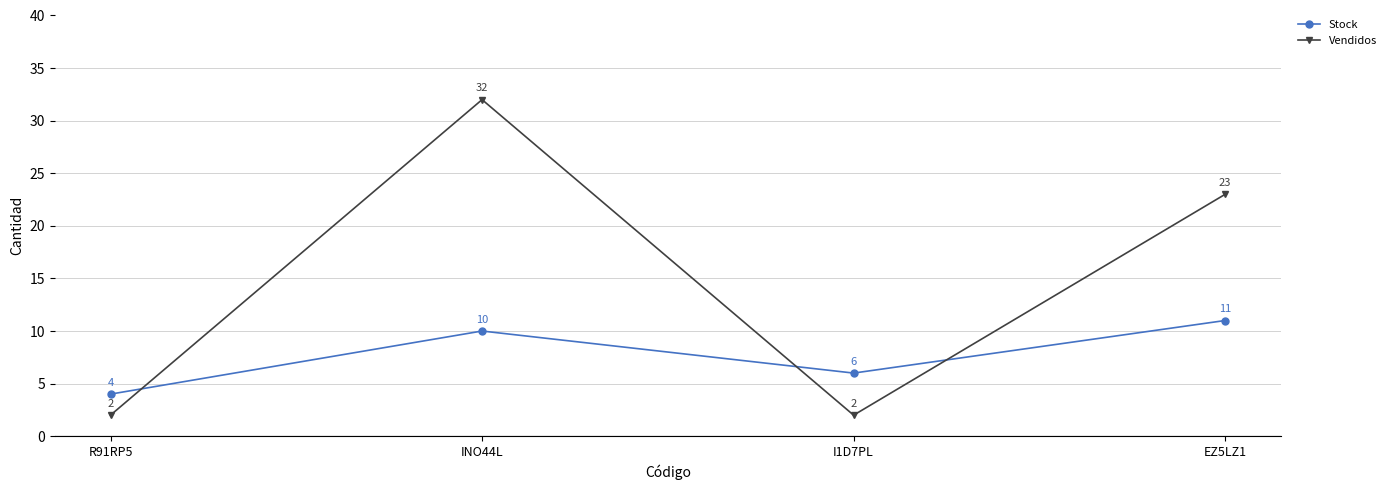

Which series has the widest spread of values?

Vendidos